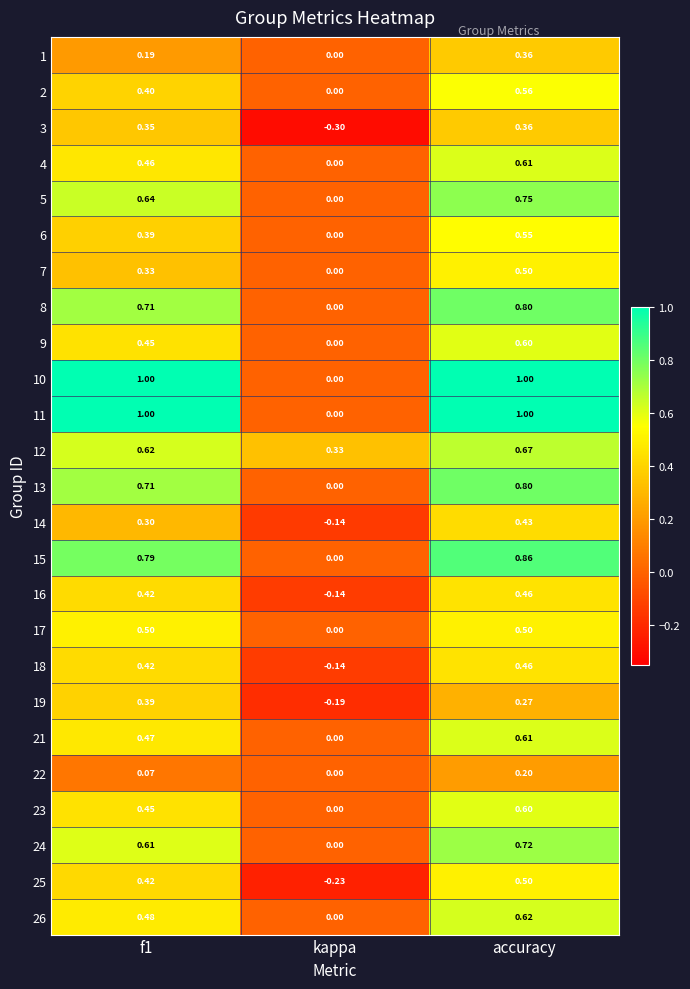

Where is 9 nearest to the value 0?

kappa